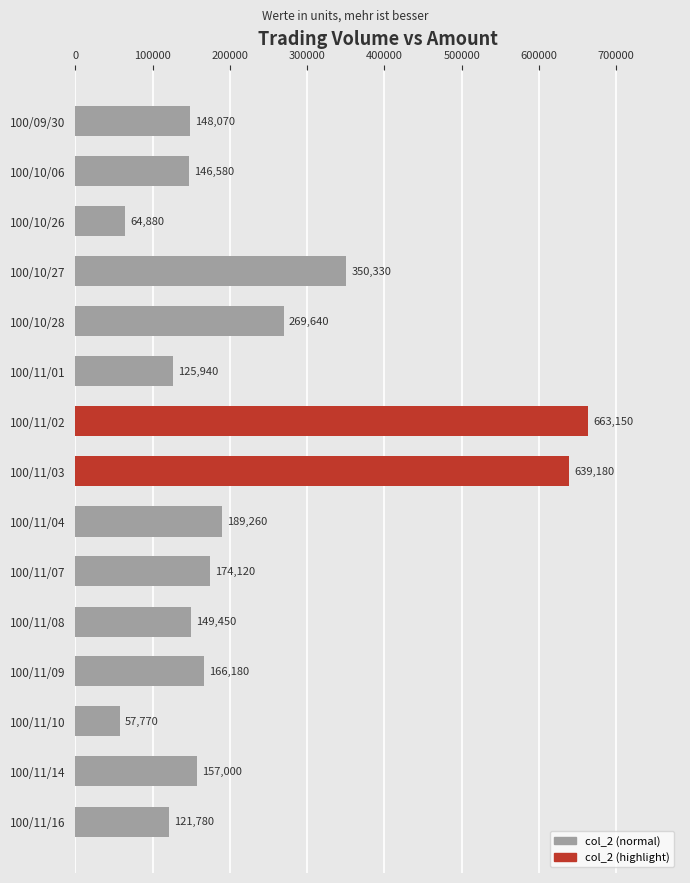

Count the number of categories in the chart.

15